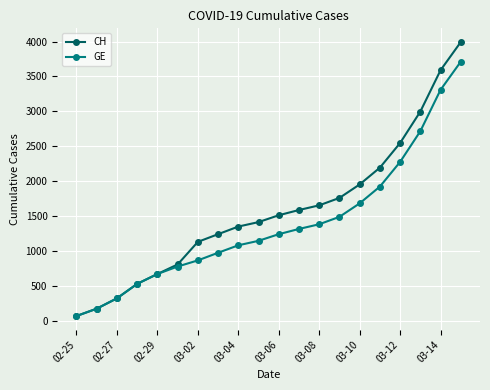

List the series in order of their peak value, highest first.

CH, GE